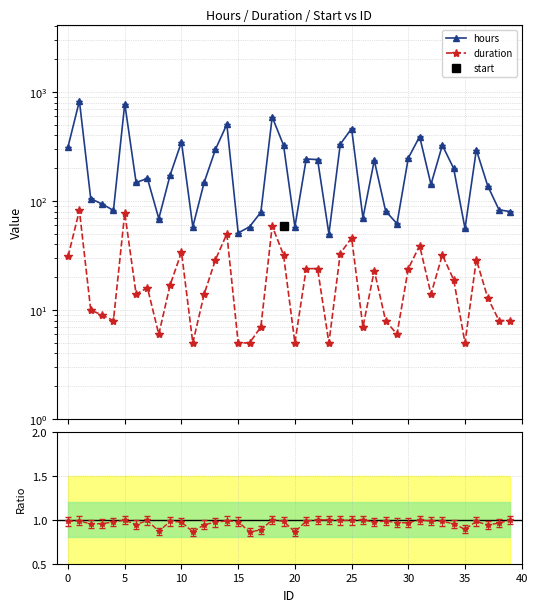

True or false: hours and start intersect in this chart.

False